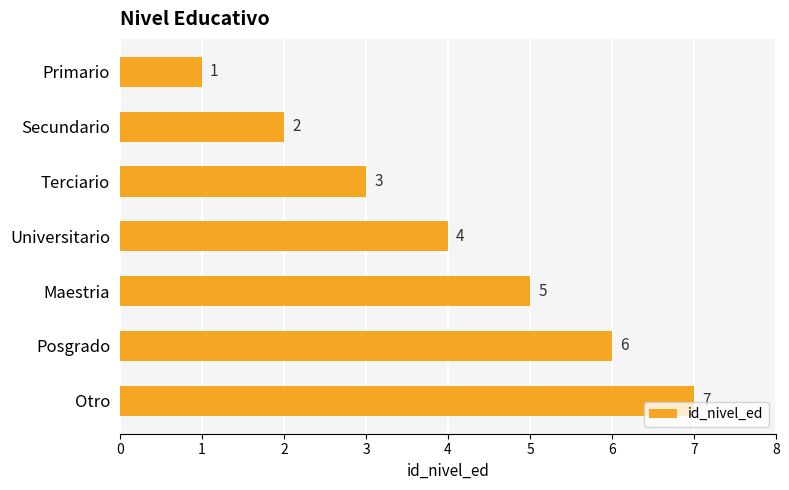

The chart shows a value of 0 at Primario. True or false?

False